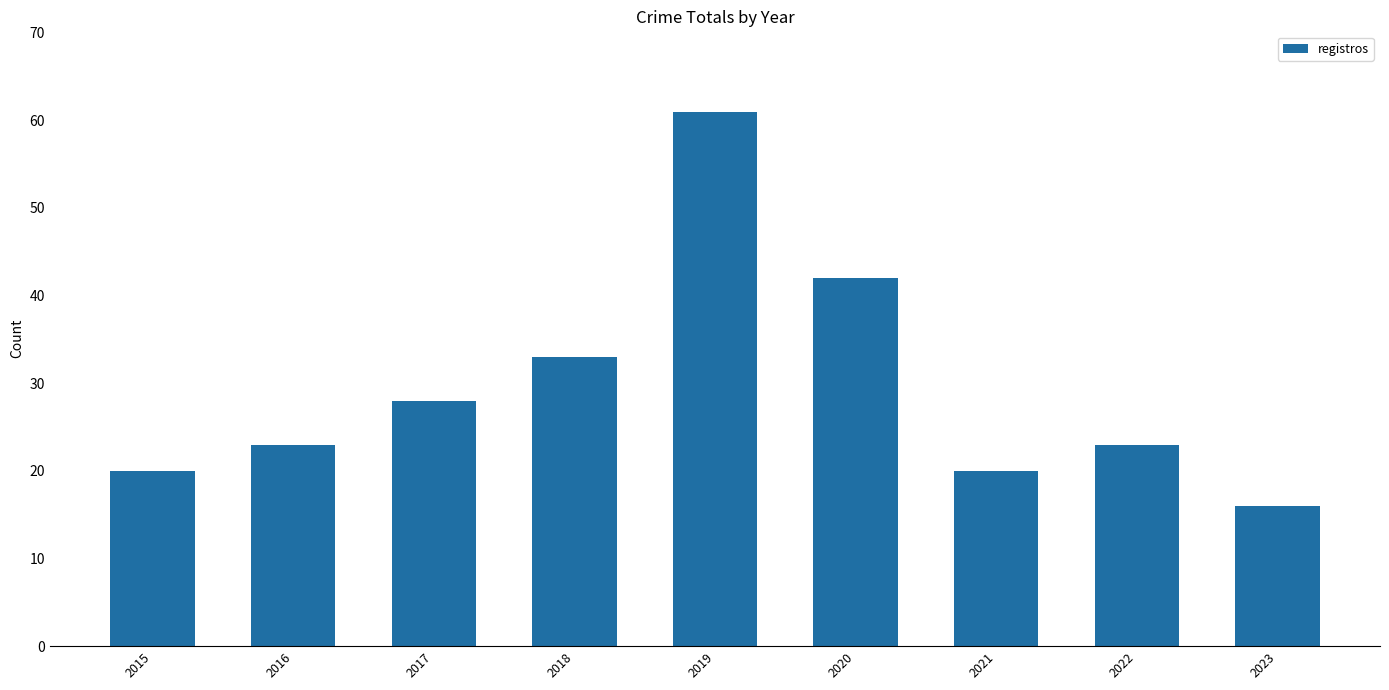

Read the value at 2020, to the nearest 5.

40